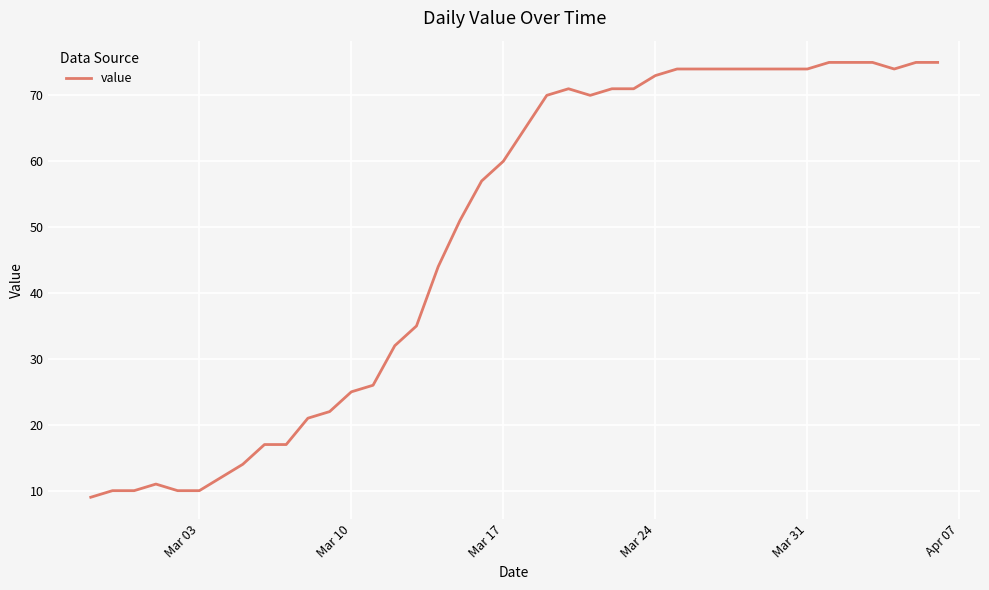

What is the smallest value displayed?

9